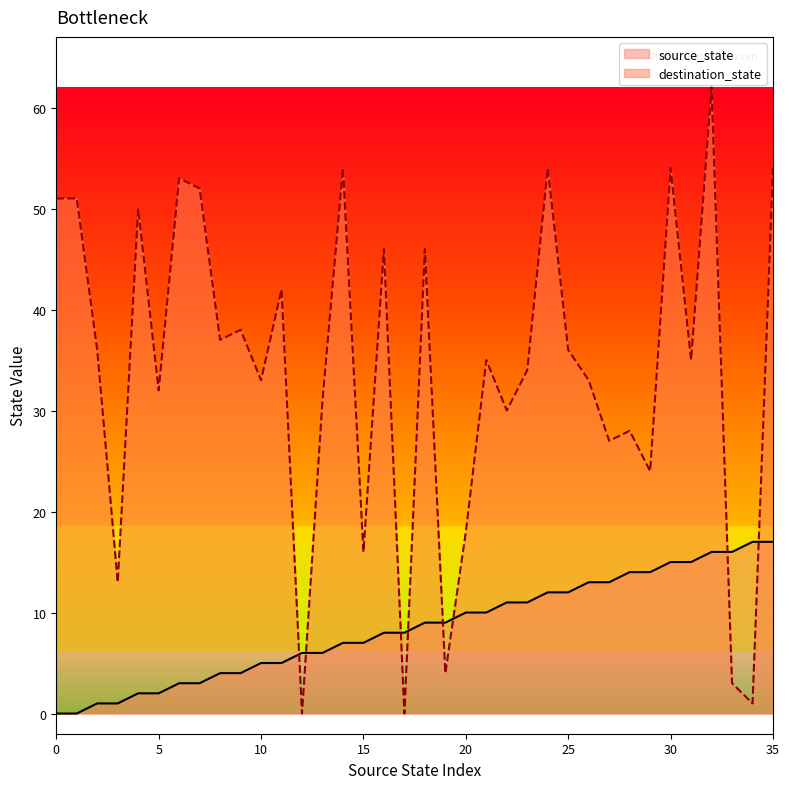

The source_state series shows 1 at 9. True or false?

False